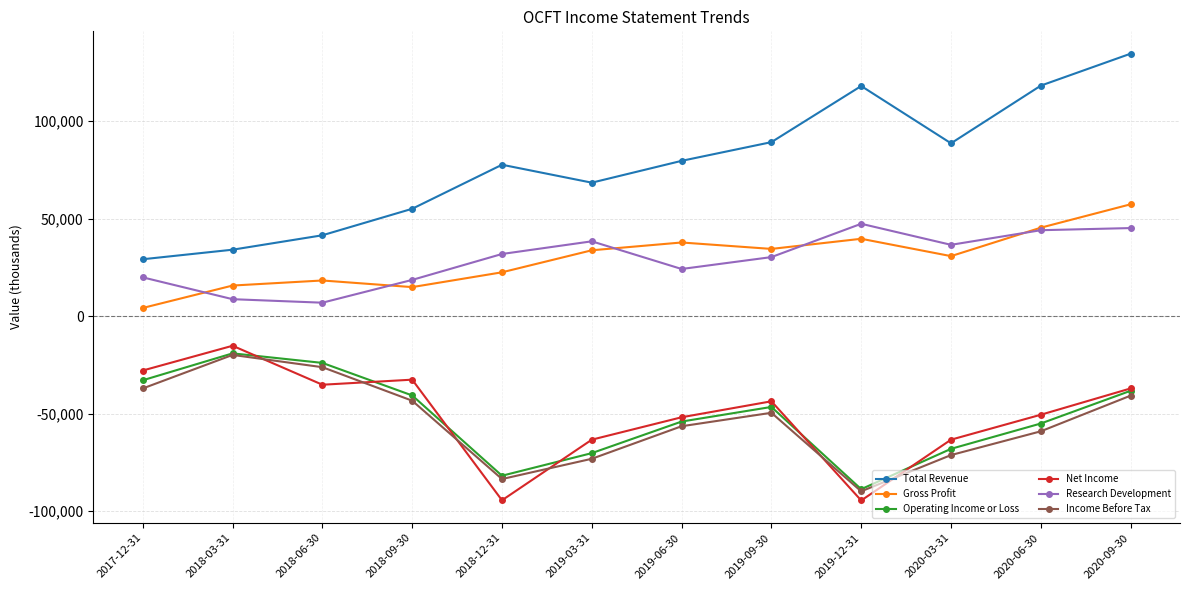

What is the label of the 4th point from the right?

2019-12-31